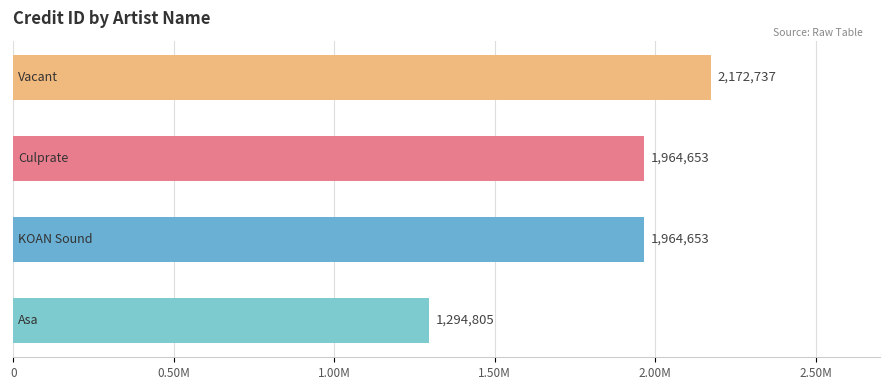

Does the chart contain any negative values?

No